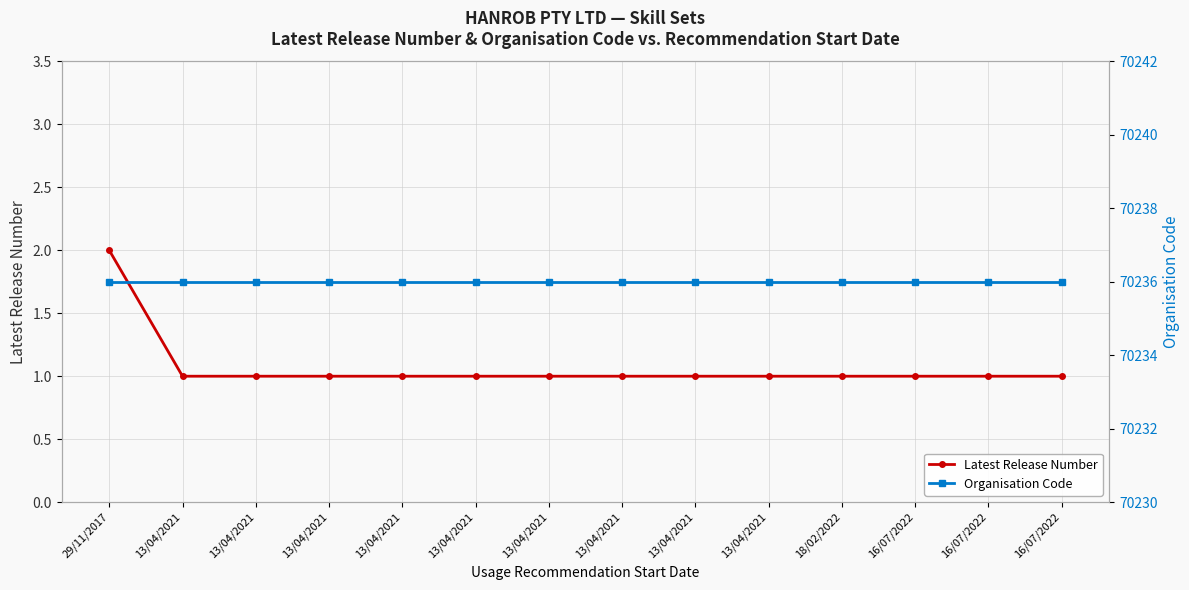

What is the spread (max minus min) of values at 18/02/2022?

70235